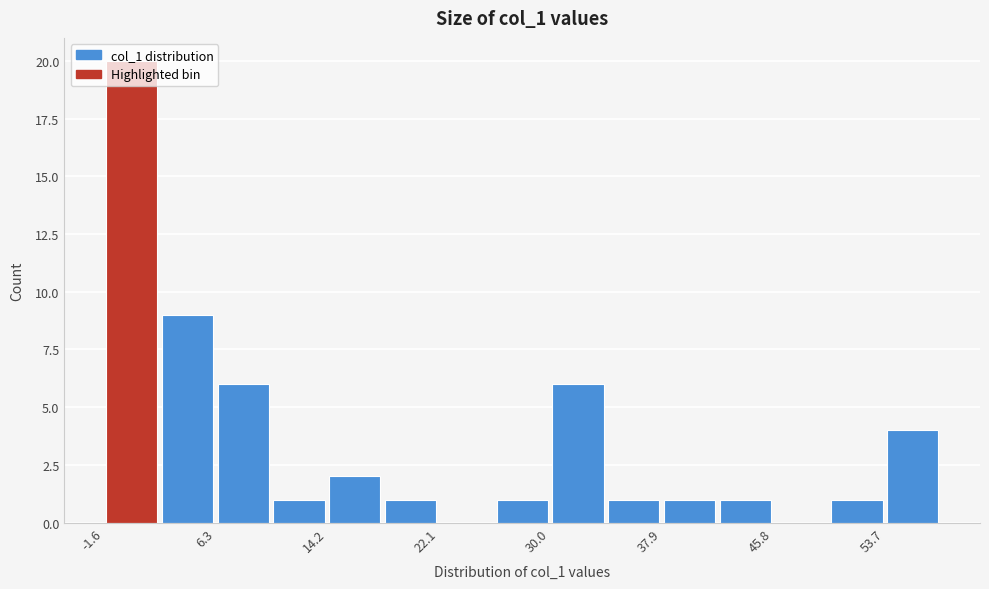

Around what value on the x-axis is the tallest bar? Give the approximate position of its centre, as read against the axis.

0